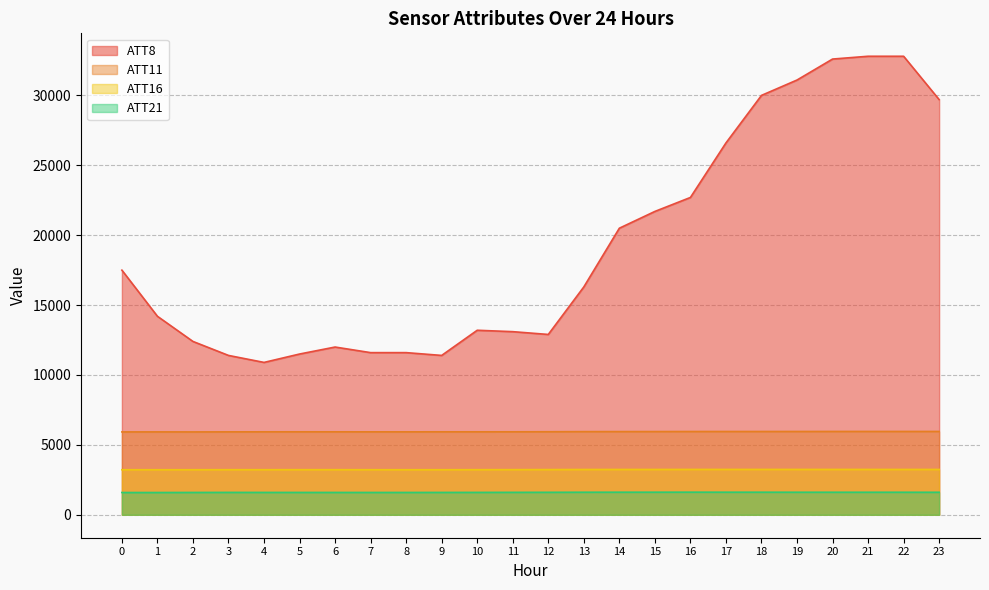

Where does the ATT11 series first go above 5940?

12